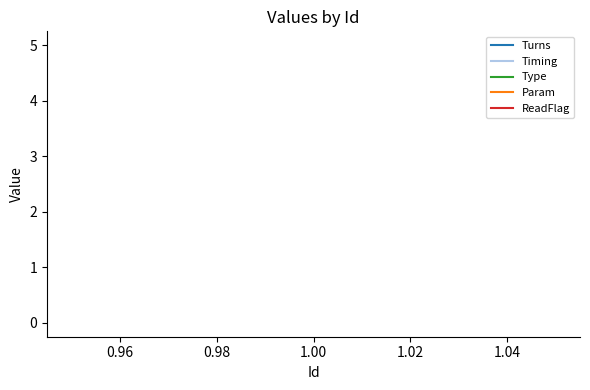

What is the average value of the Timing series?

1